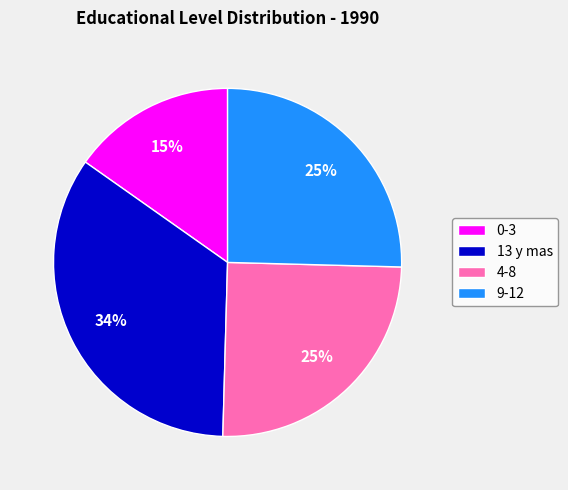

Is 4-8 the majority of the pie?

No